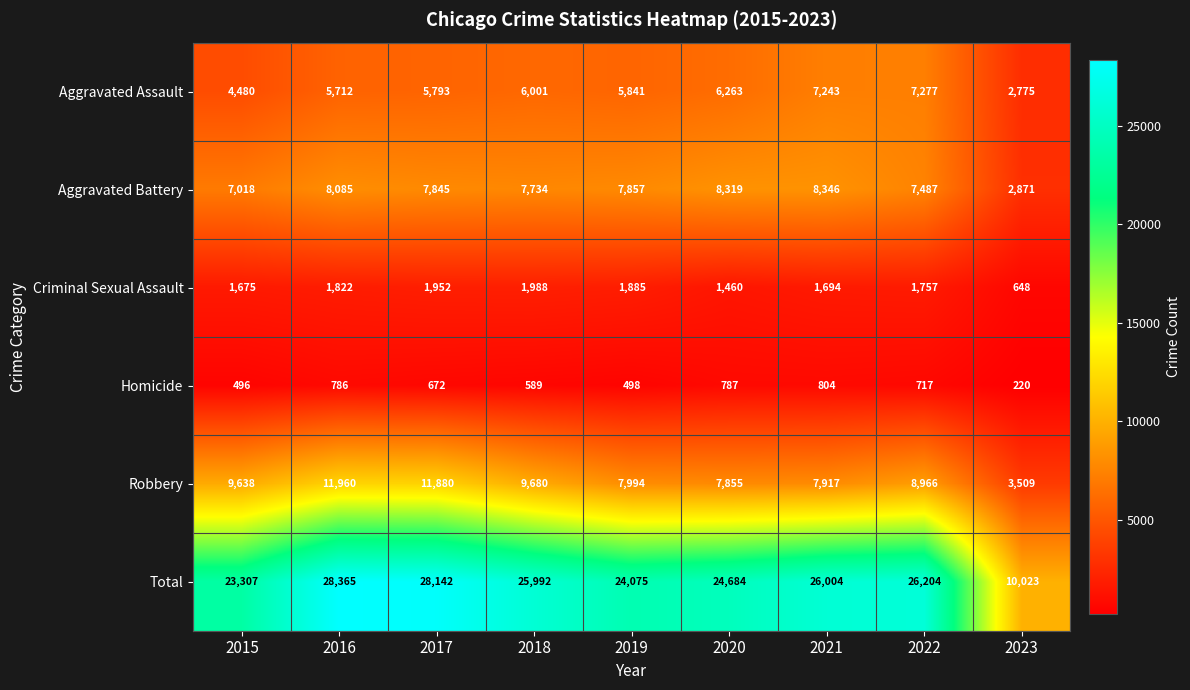

The Aggravated Assault series shows 2160 at 2018. True or false?

False